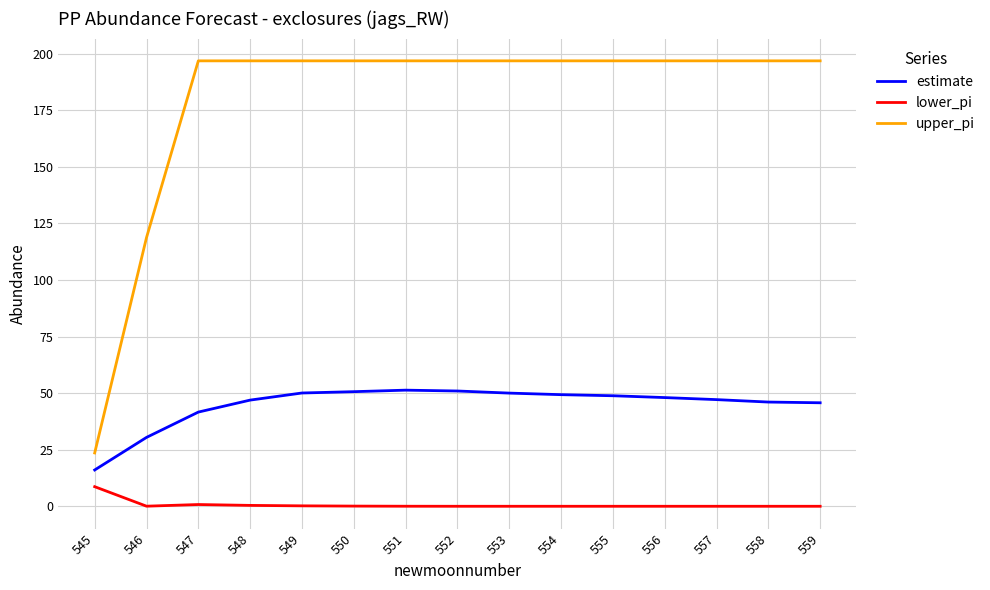

Which series has the widest spread of values?

upper_pi